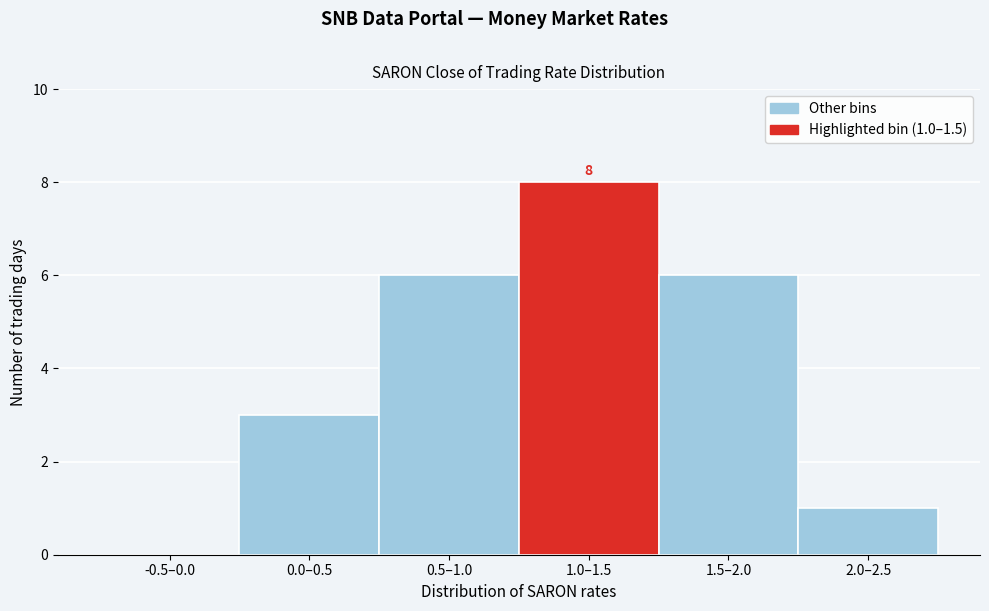

Reading right to left, what are all the values shown in this chart?

2.0–2.5=1	1.5–2.0=6	1.0–1.5=8	0.5–1.0=6	0.0–0.5=3	-0.5–0.0=0